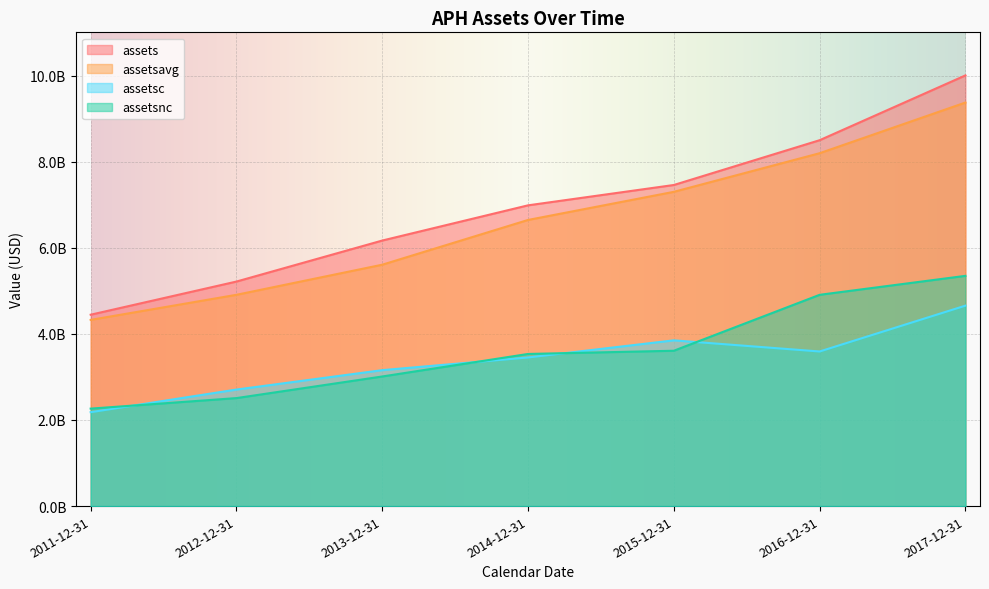

Which series has the largest total across all categories?

assets